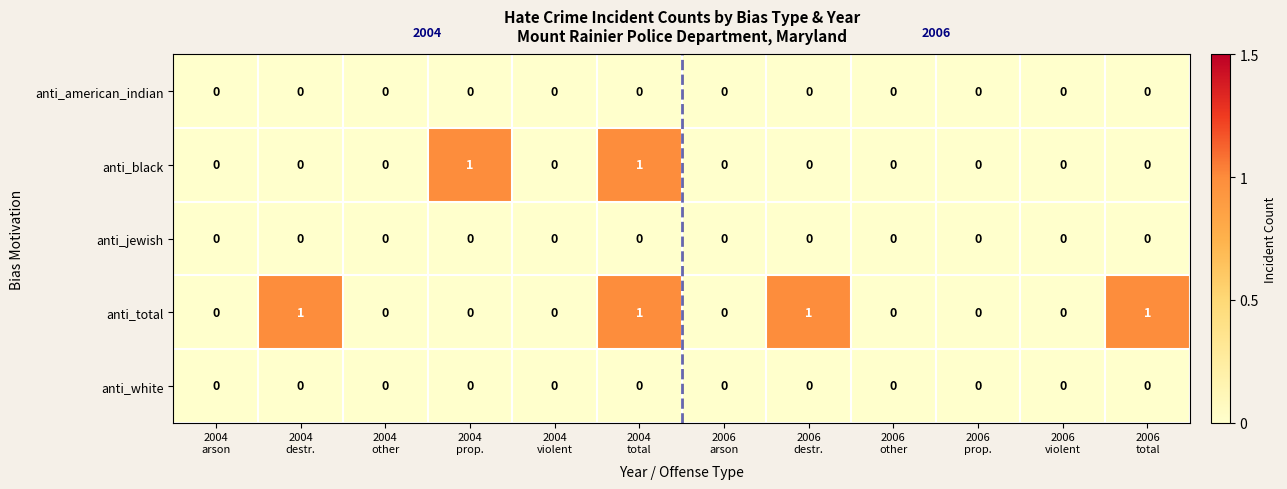

Which series has the largest total across all categories?

anti_total